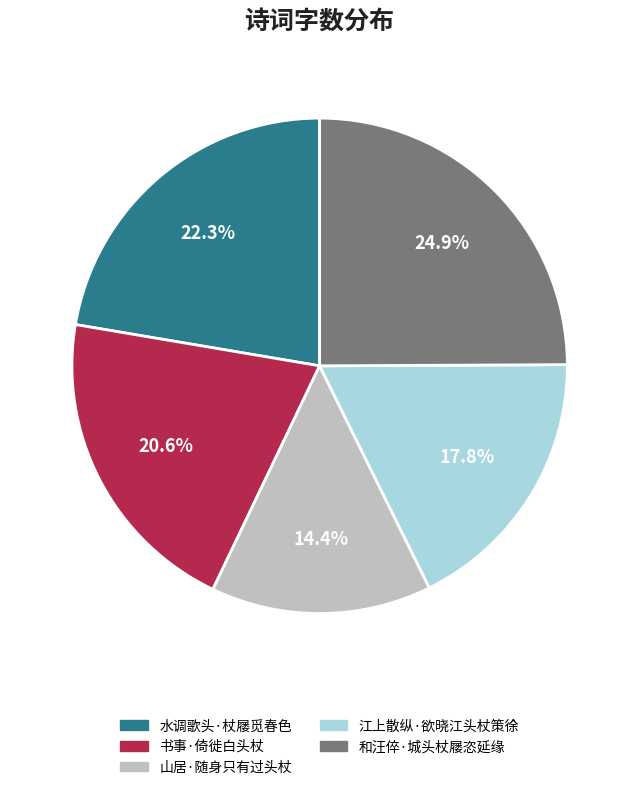

Does any single category account for the majority?

No